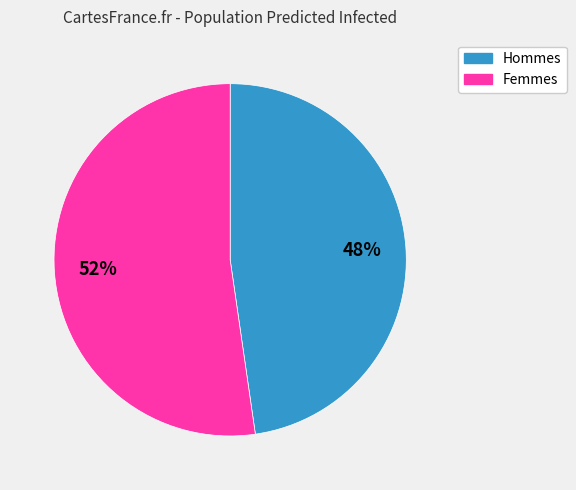

Does any single category account for the majority?

Yes